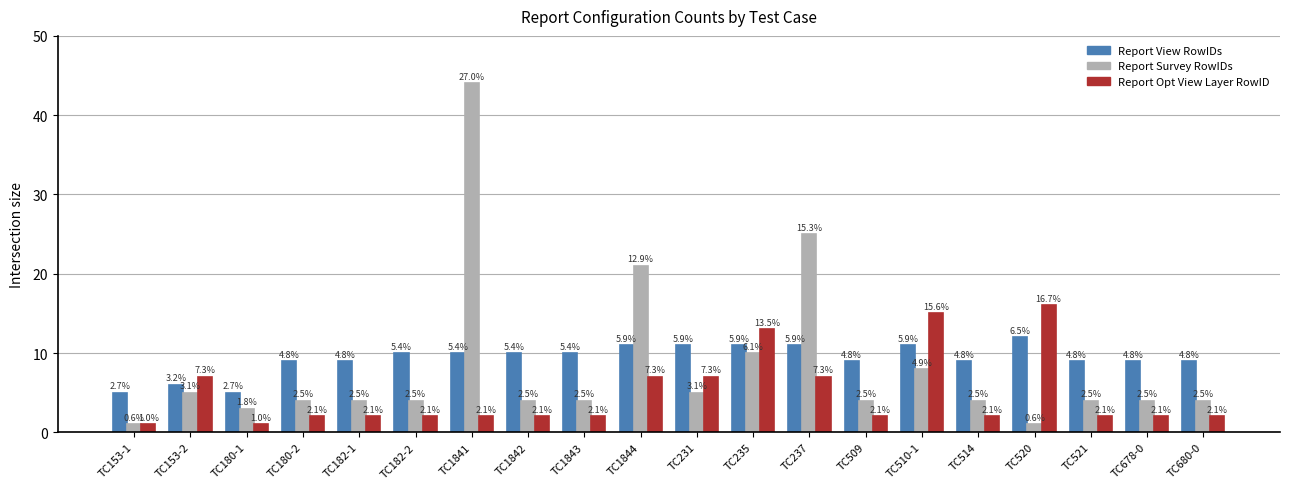

What are all the series names shown in the legend?

Report View RowIDs, Report Survey RowIDs, Report Opt View Layer RowID